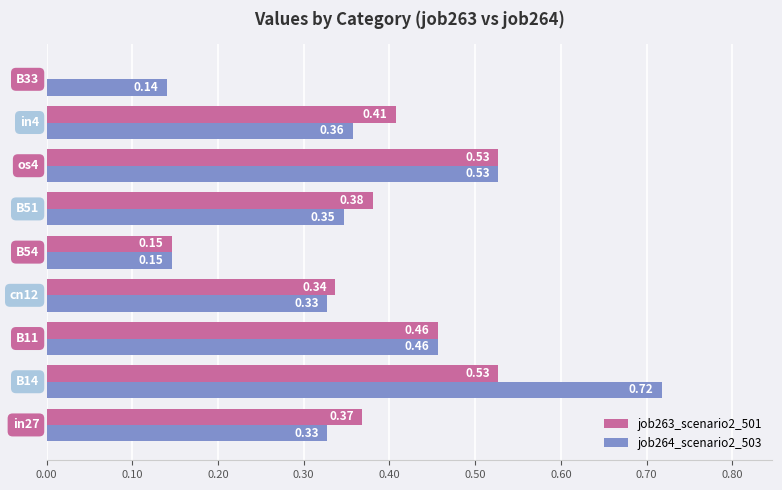

What is the sum of all job263_scenario2_501 values?

3.2